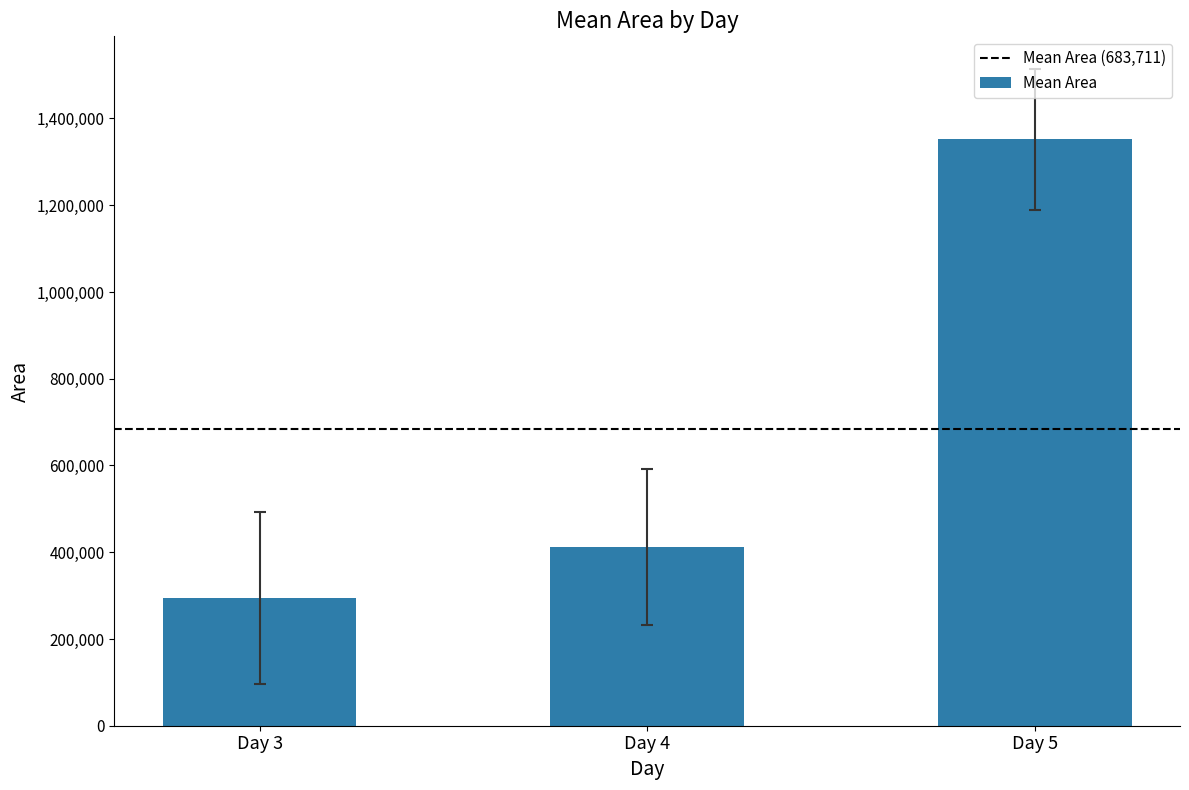

What is the value of the 3rd bar from the left?

1351625.0